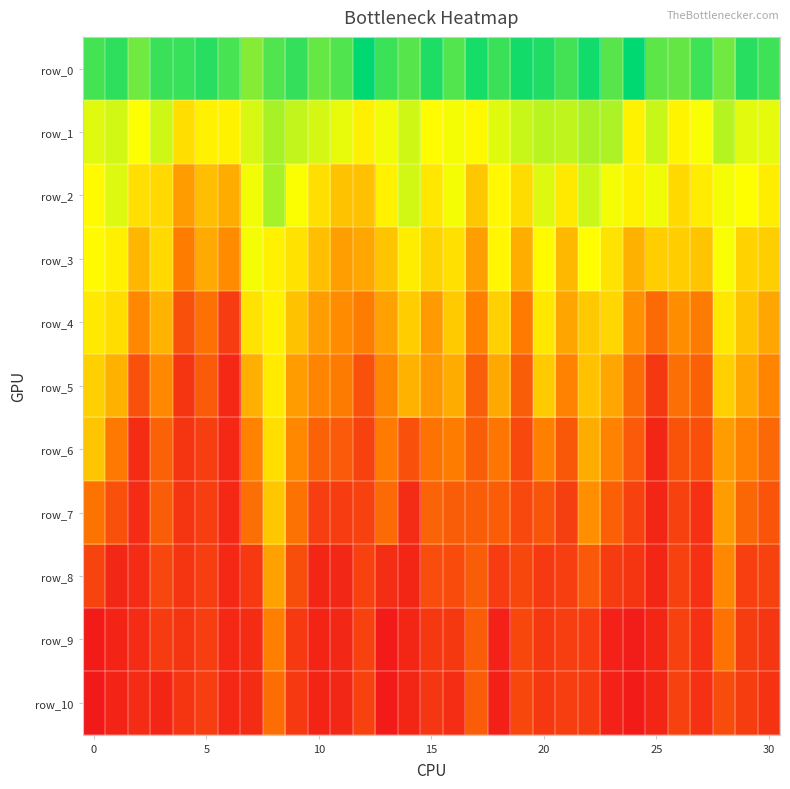

Where is row_10 nearest to the value 5753?

12